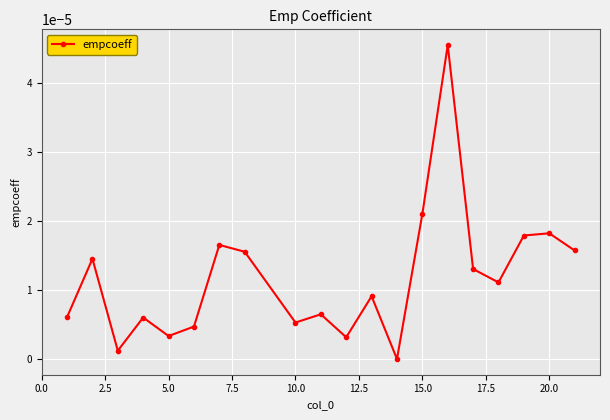

True or false: there are more than 1 points higher than both neighbors.

True